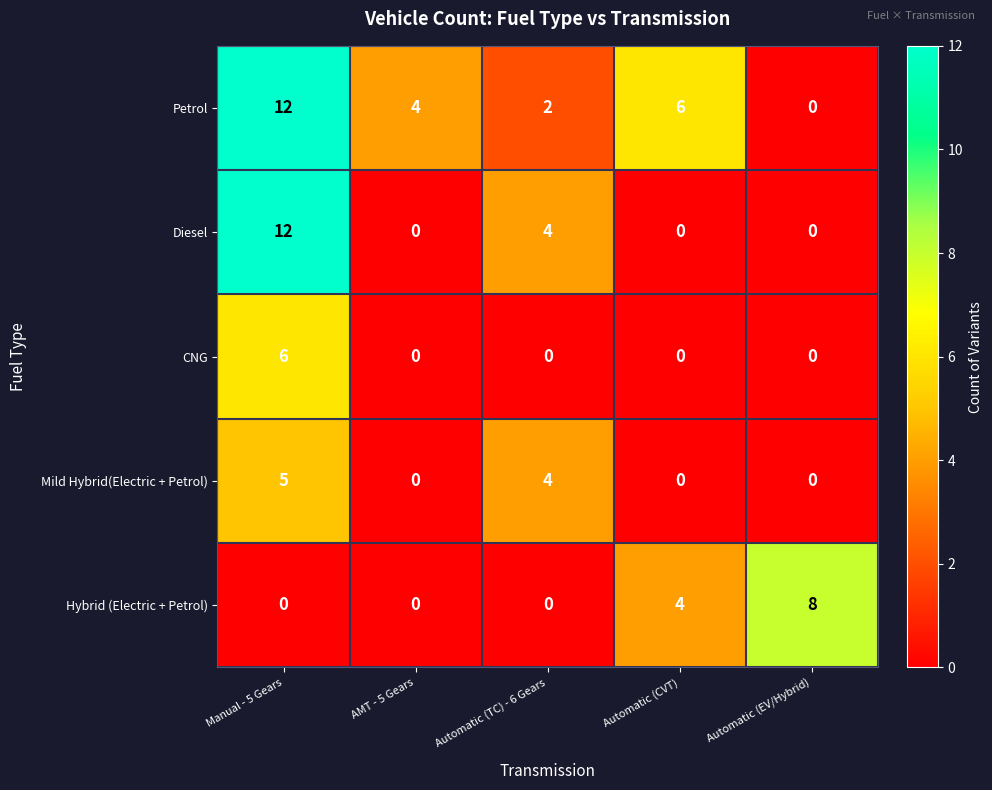

What is the total value across all series at Automatic (TC) - 6 Gears?

10